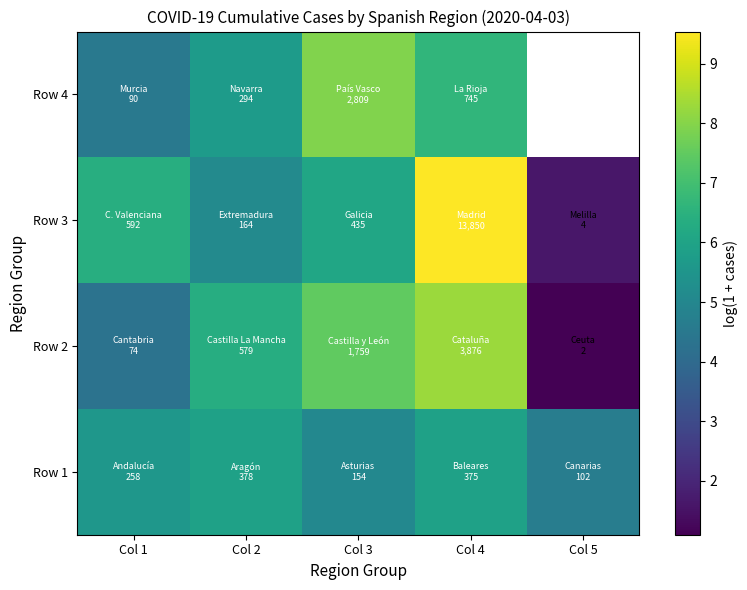

What is the sum of the Row 3 values at Col 1 and Col 5?

8.0